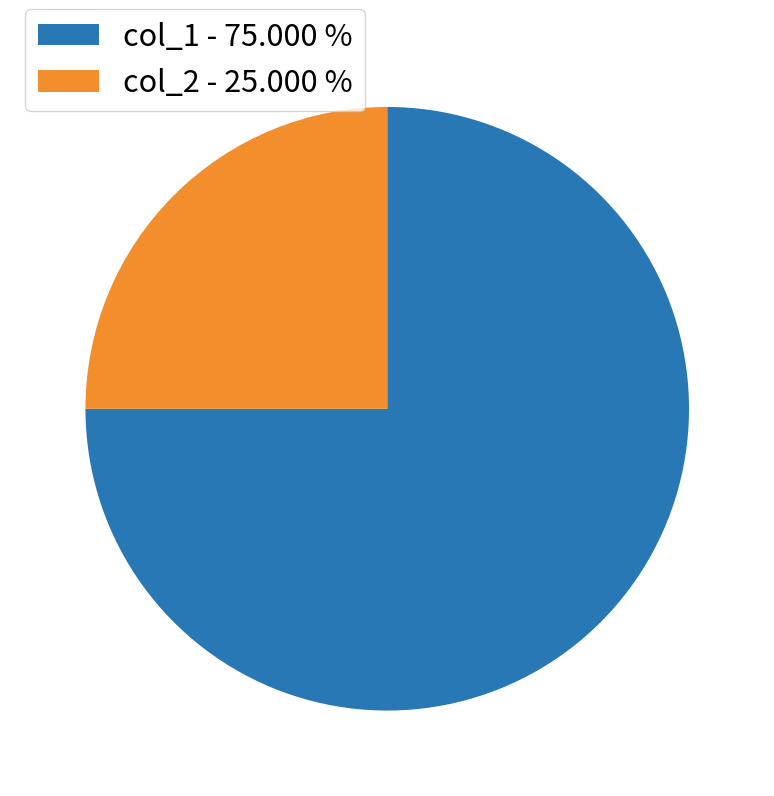

Is the sum of col_1 - 75.000 % and col_2 - 25.000 % greater than half?

Yes